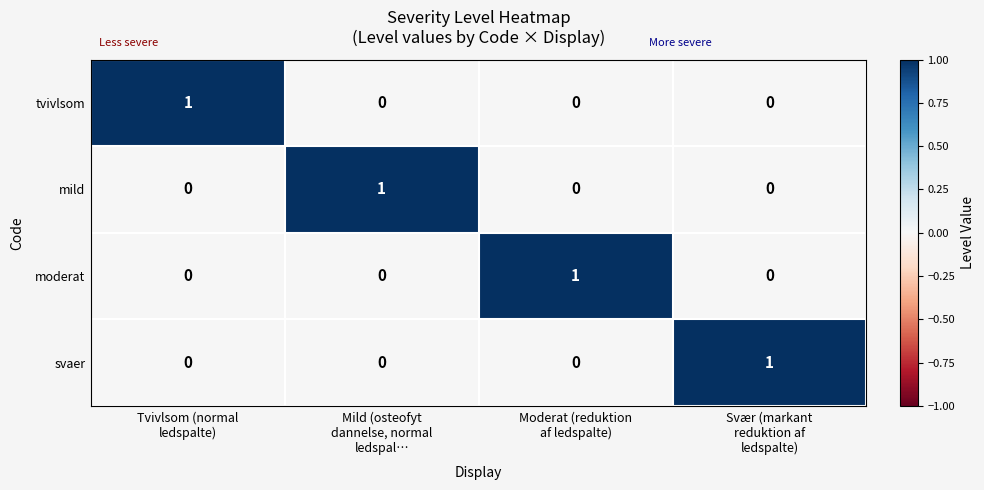

Count the mild values in the range 0 to 1.

4